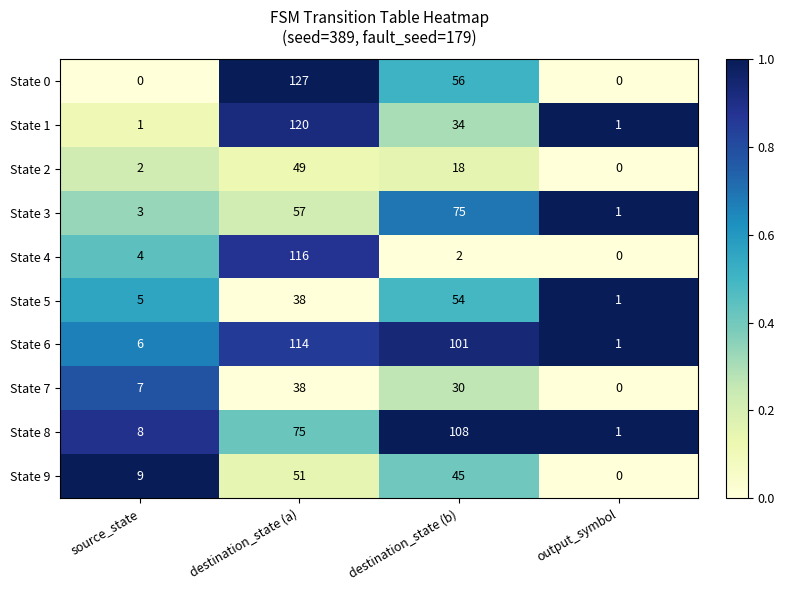

What is the total value across all series at source_state?

45